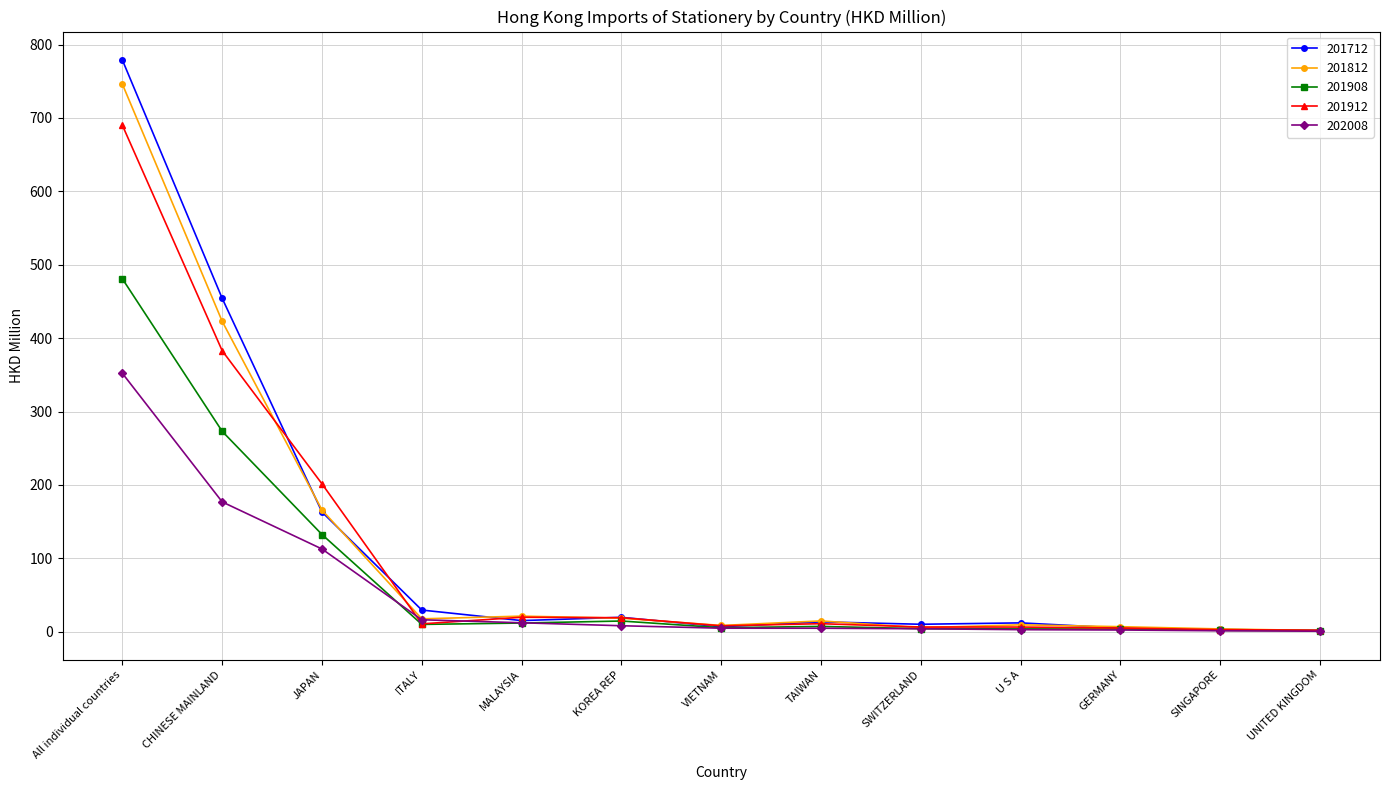

Is this an area chart (filled region under the line)?

No